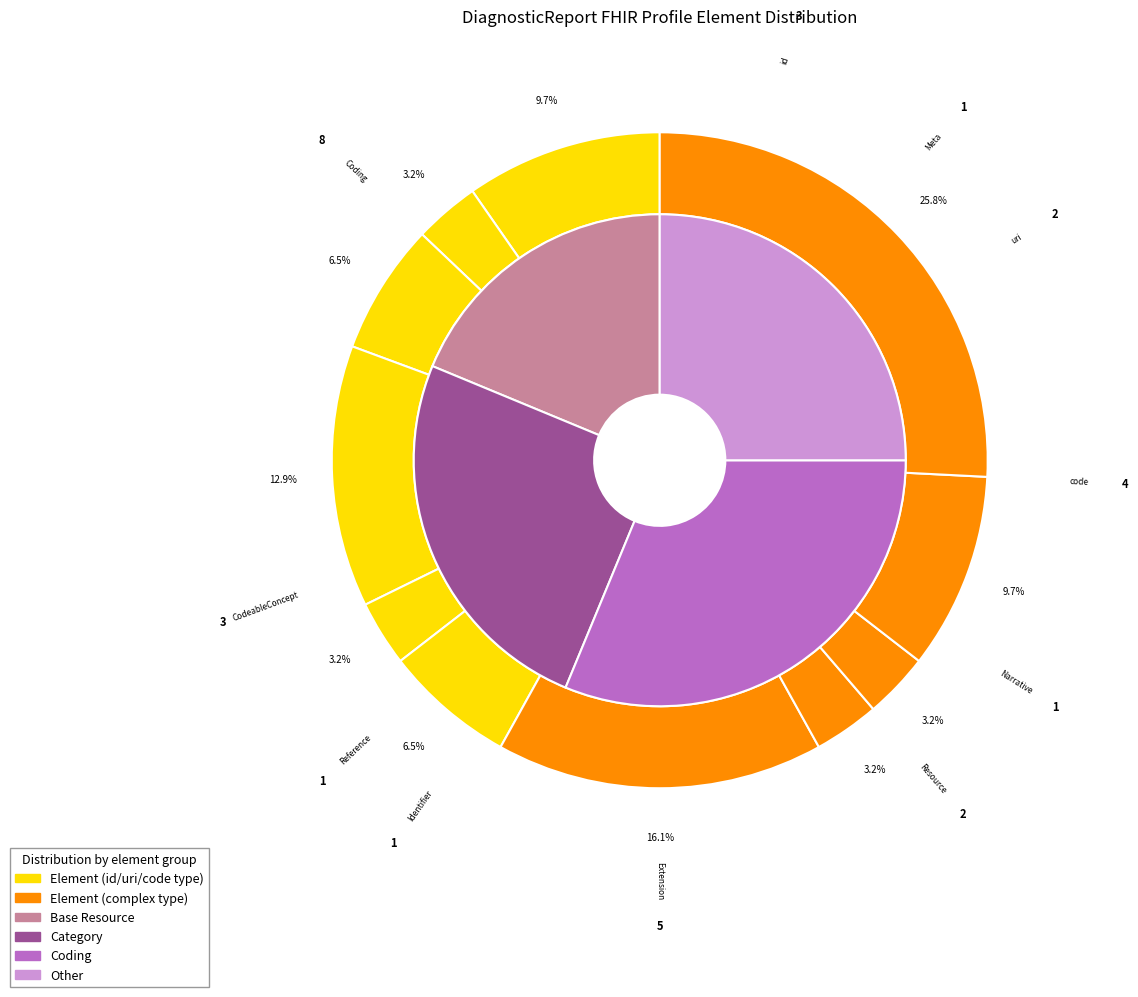

The DiagnosticReport slice represents 67% of the pie. True or false?

False